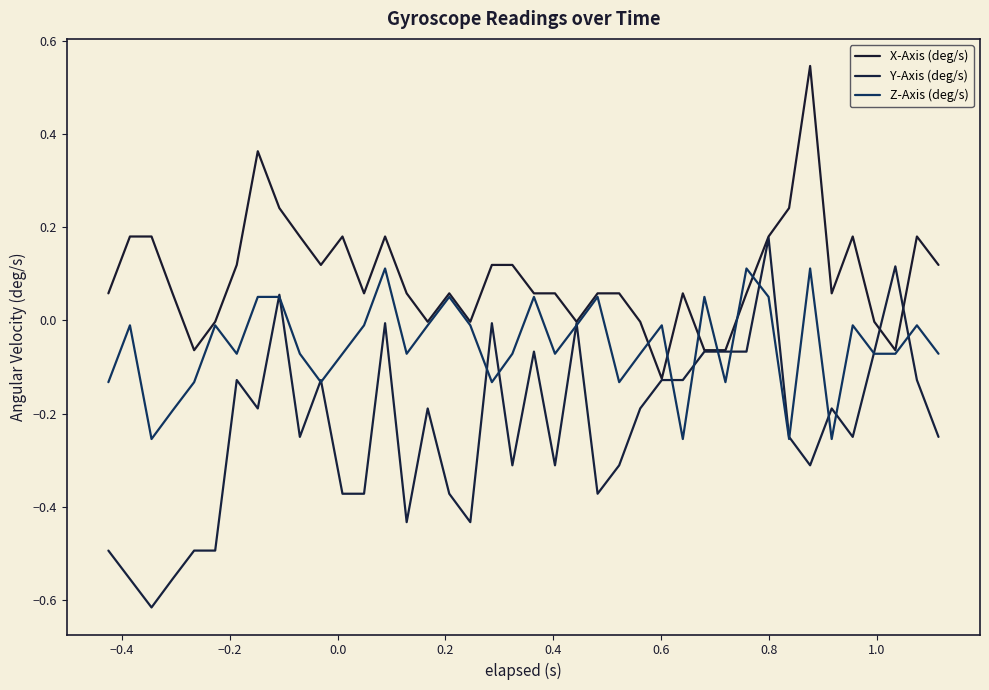

How many values in the Y-Axis (deg/s) series exceed 0?

3